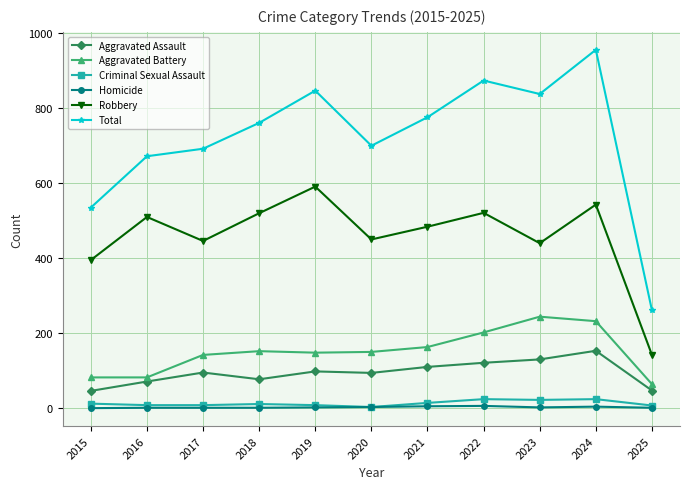

How many data points does each series have?

11